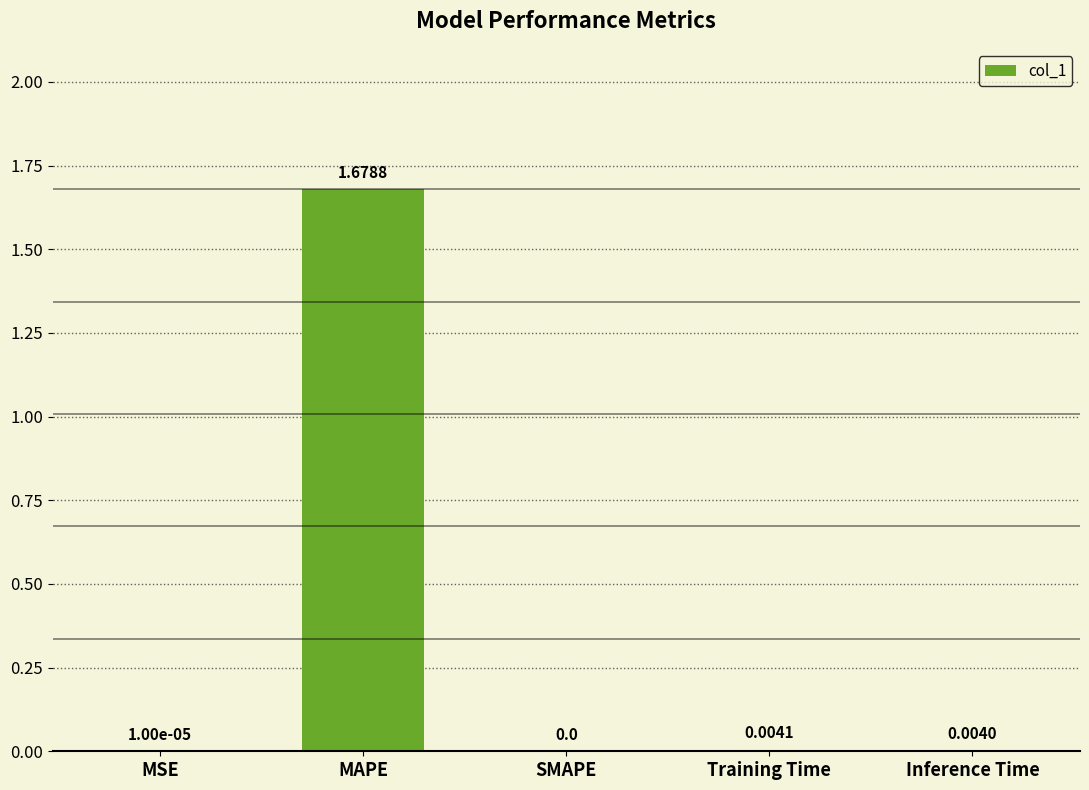

Which has a higher value, MAPE or SMAPE?

MAPE